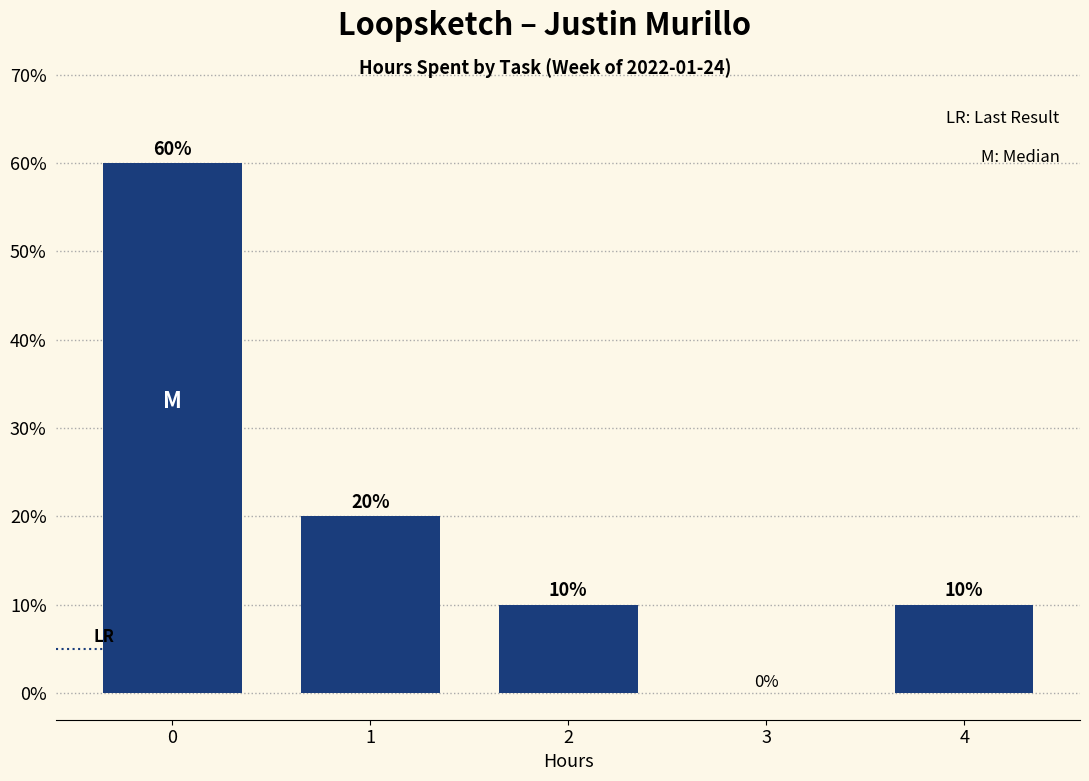

Reading left to right, what are all the values shown in this chart?

0=60	1=20	2=10	3=0	4=10